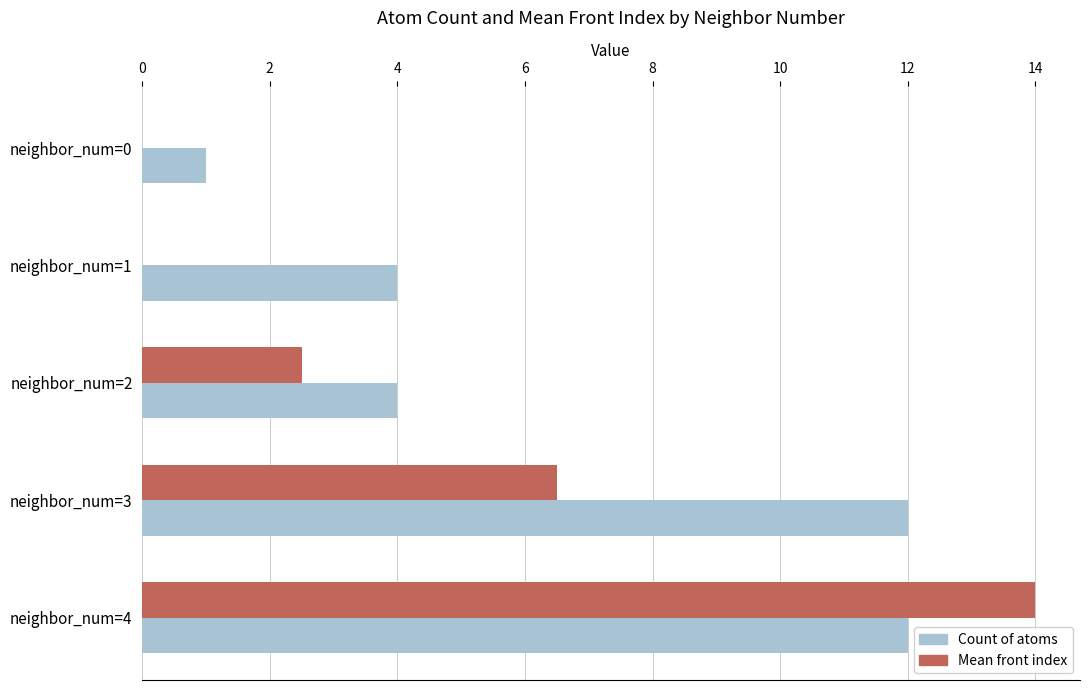

What are all the series names shown in the legend?

Count of atoms, Mean front index